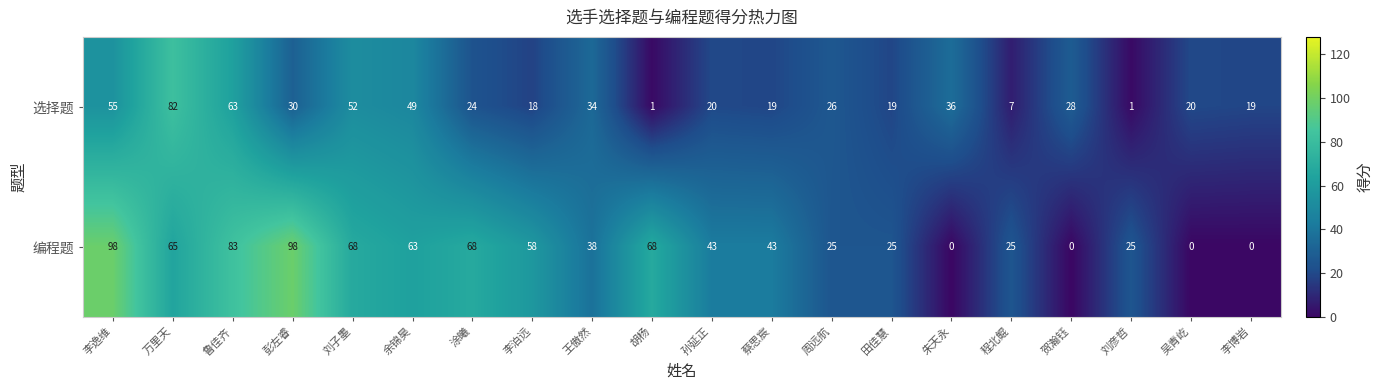

Which series has the largest total across all categories?

编程题